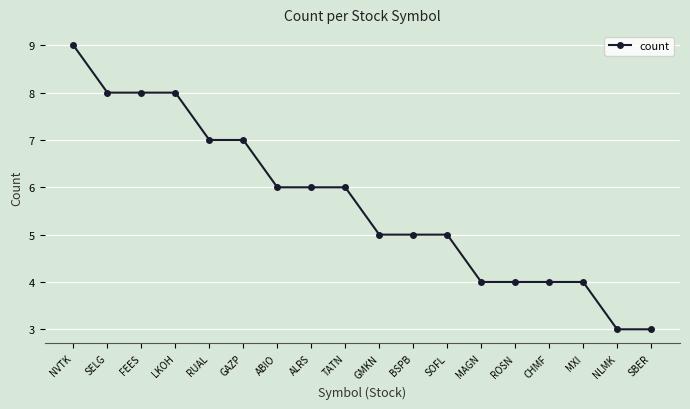

What is the label of the 4th point from the right?

CHMF